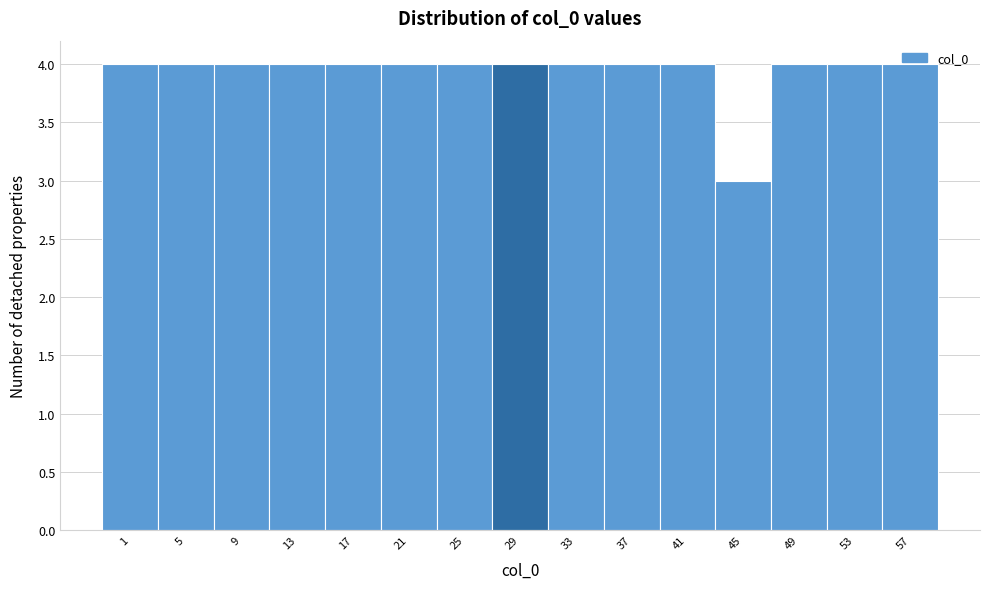

What is the greatest value displayed?

4